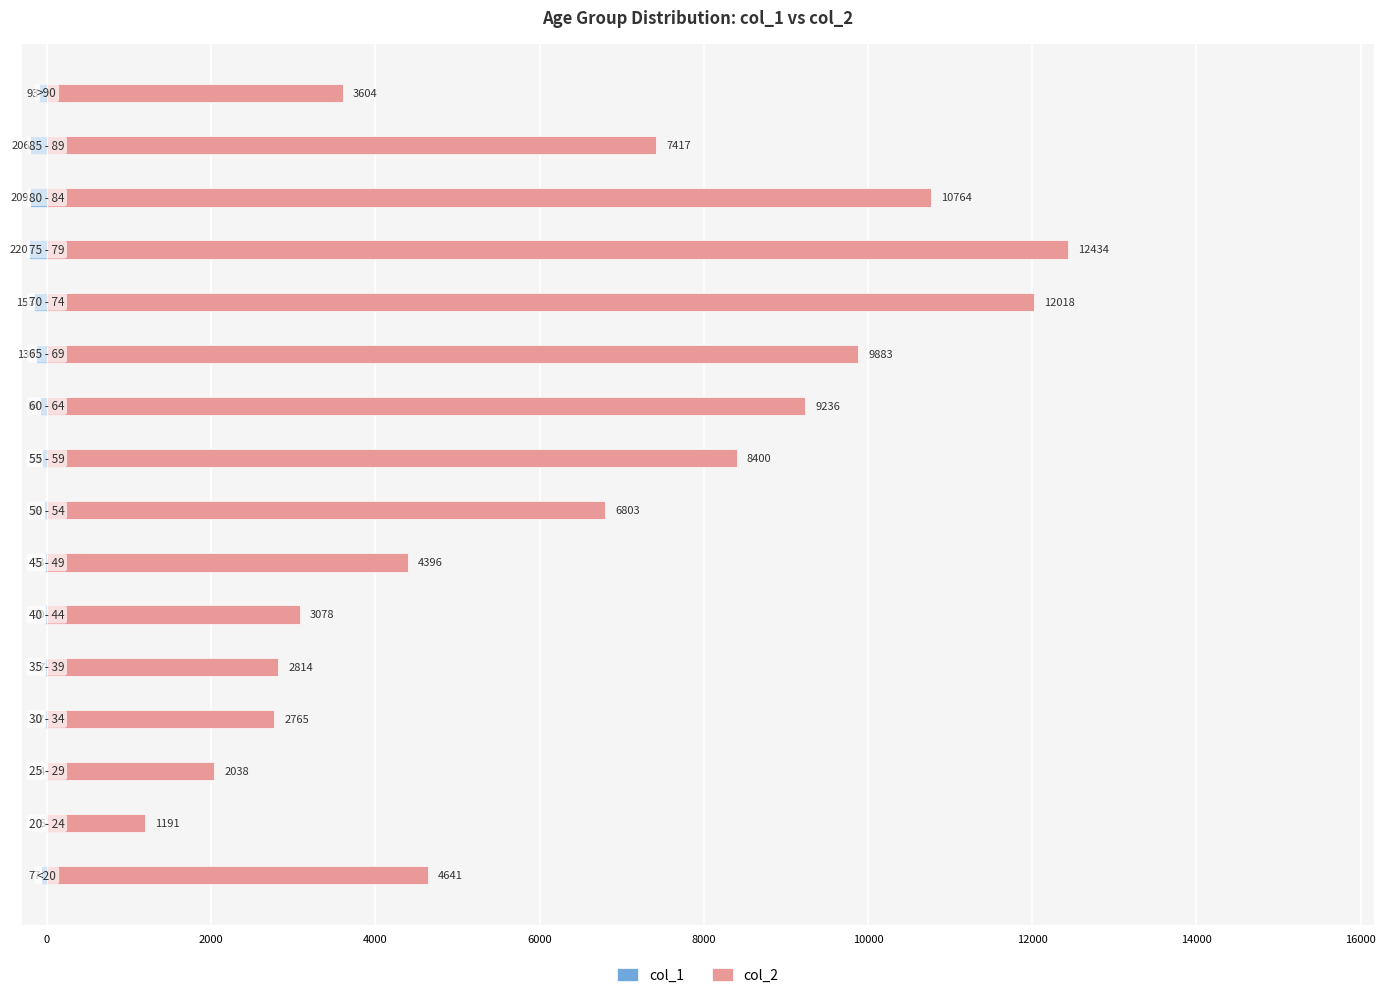

True or false: col_2 has a value of 3908 at 18000.

False